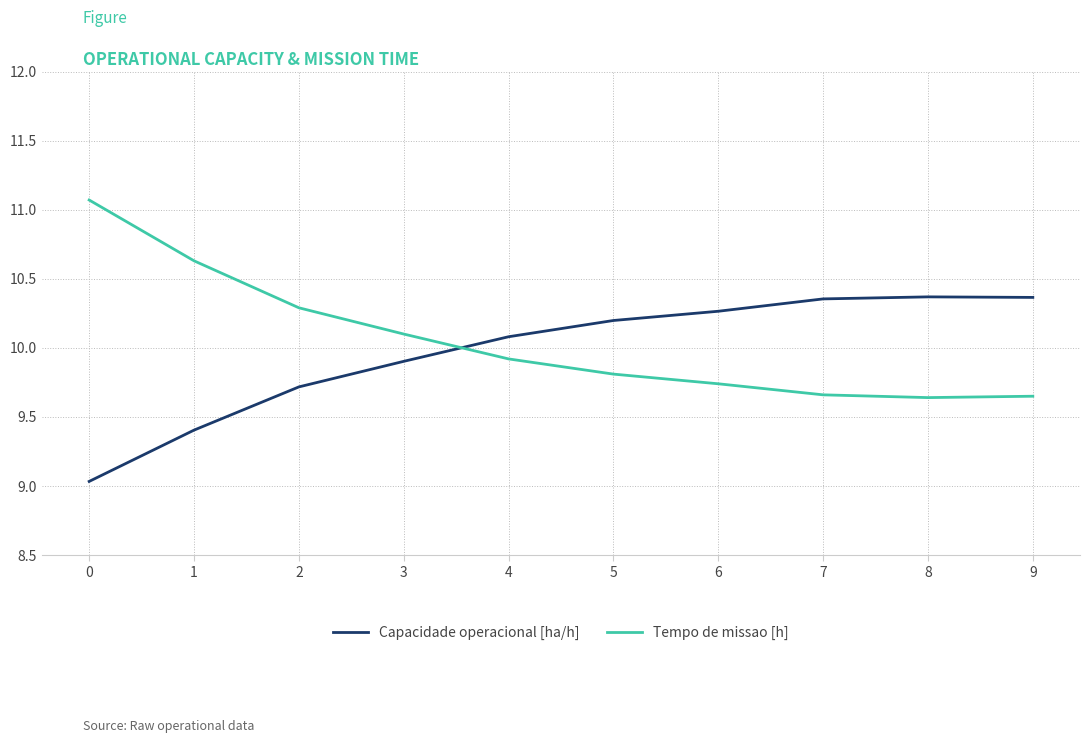

What are all the series names shown in the legend?

Capacidade operacional [ha/h], Tempo de missao [h]